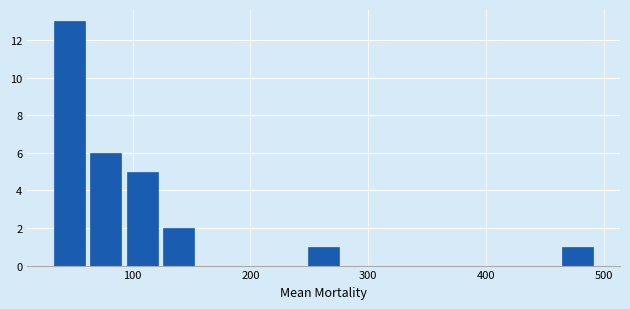

Read against the x-axis, roughly where is the centre of the tallest bar?

50